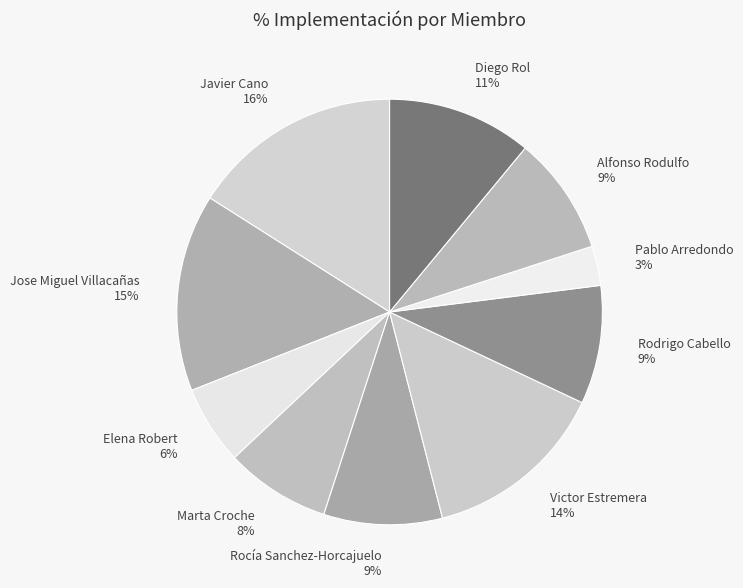

To the nearest percent, what is the difference between the largest and smallest slice percentages?

13%